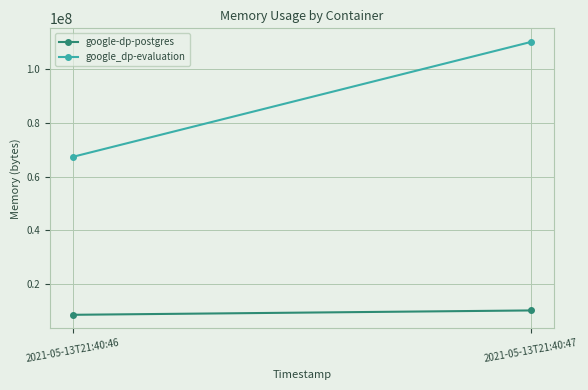

Rank the series by their maximum value, from highest to lowest.

google_dp-evaluation, google-dp-postgres